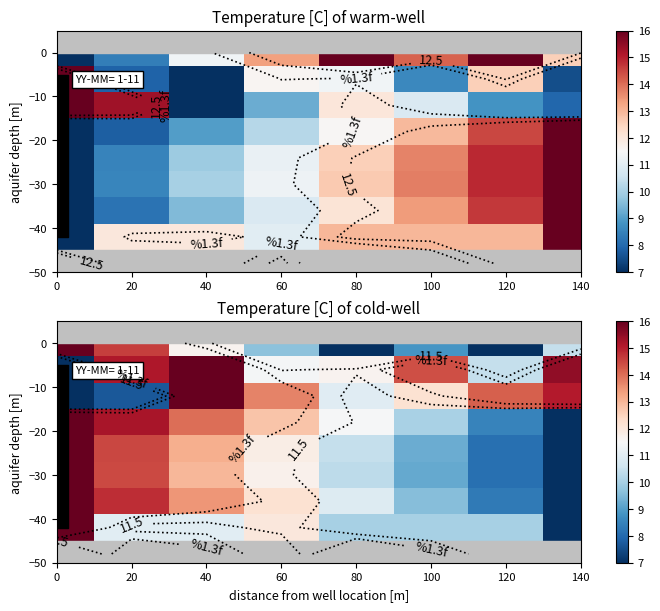

What is the greatest value displayed?

16.0